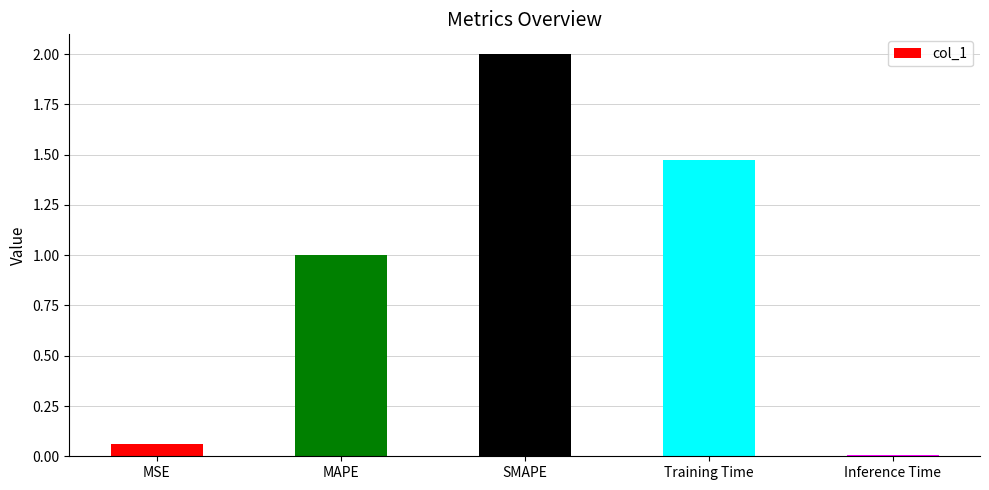

What is the change in value from SMAPE to Training Time?

-0.5